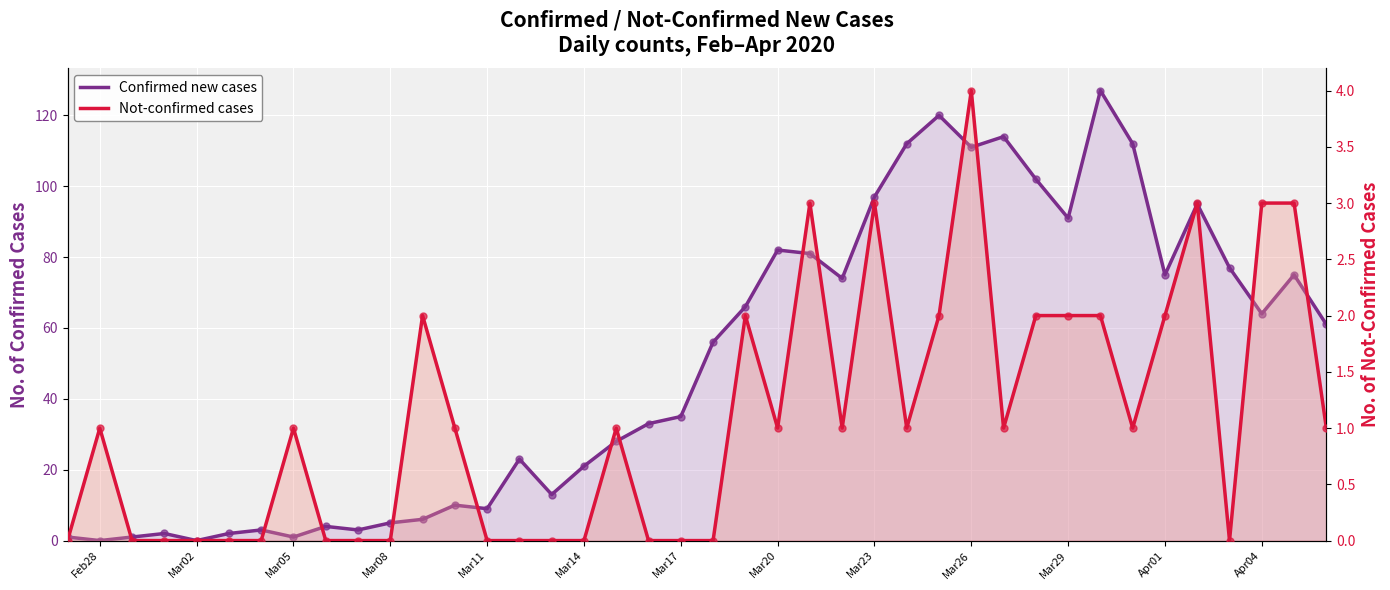

At how many categories does at least one series exceed 72?

16